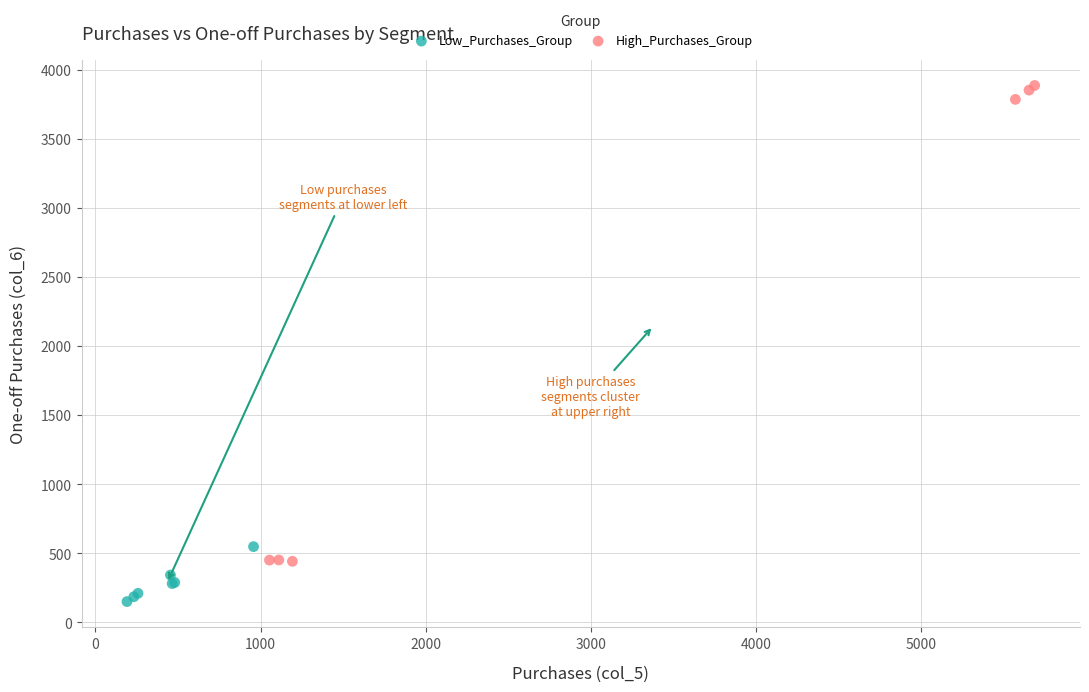

Which series has the largest Y range (max minus min)?

High_Purchases_Group